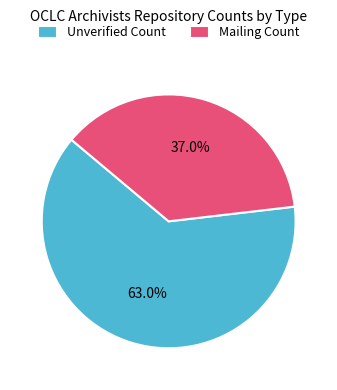

Which slice is the largest?

Unverified Count